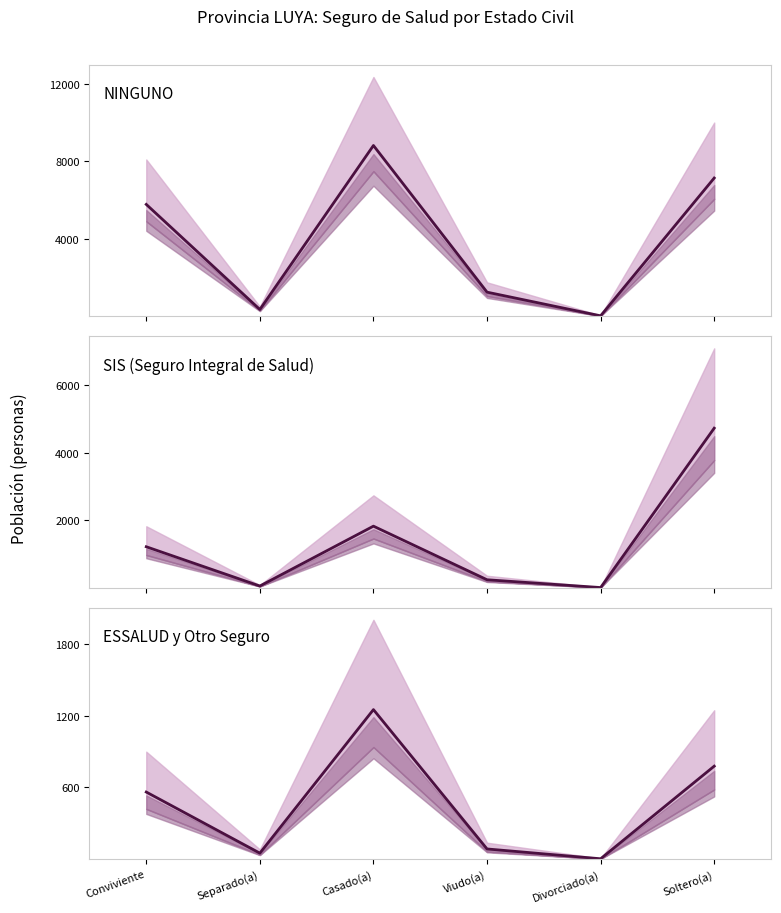

At Casado(a), list the series in order from largest to smallest.

NINGUNO, SIS (Seguro Integral de Salud), ESSALUD y Otro Seguro